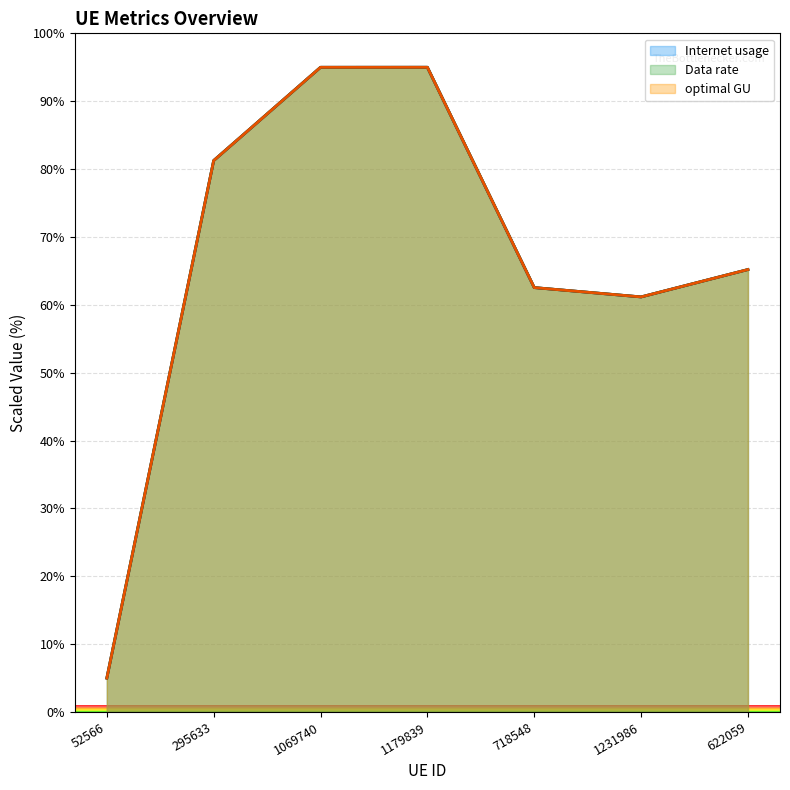

What is the value of the Data rate point at the 5th from the left?

62.5